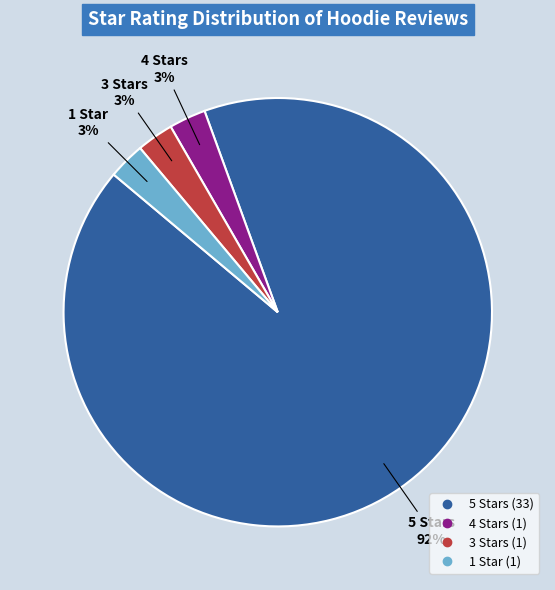

Is there a majority slice in this chart?

Yes